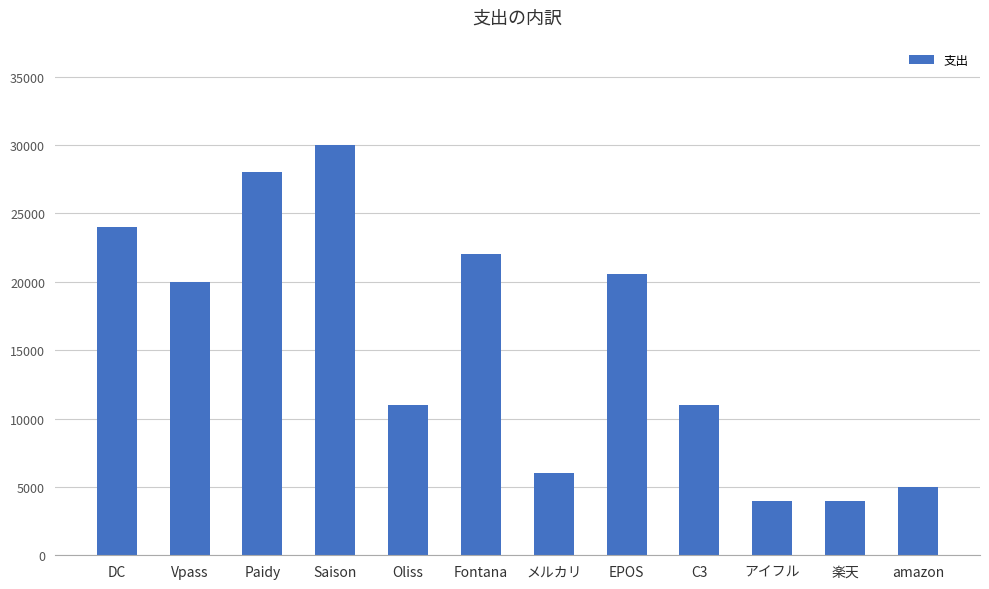

Reading left to right, what are all the values shown in this chart?

24011	20000	28000	30000	11000	22000	6000	20589	11000	4000	4000	5000